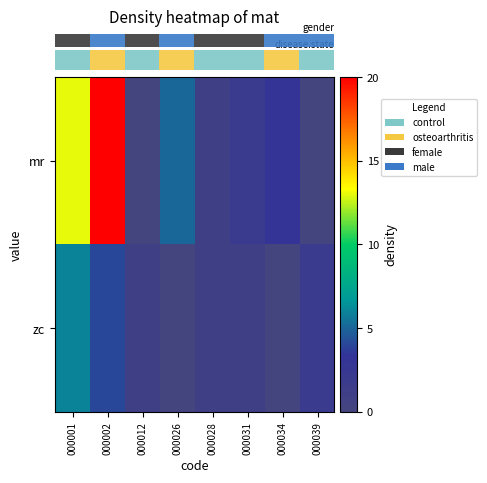

Reading left to right, extract all data points from this chart.

000001: 13	6
000002: 20	4
000012: 0	1
000026: 5	0
000028: 1	1
000031: 2	1
000034: 3	0
000039: 0	2